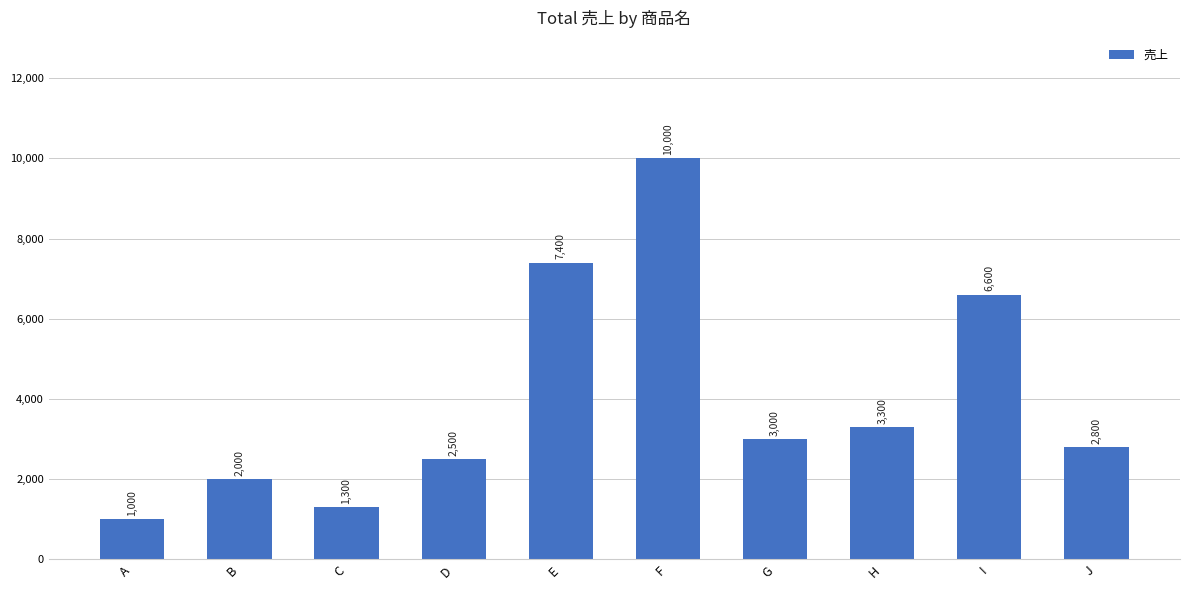

What value does the data have at I, to the nearest 50?

6600